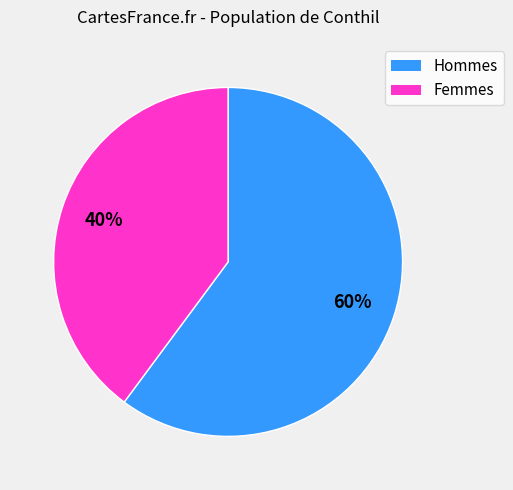

To the nearest percent, what is the difference between the largest and smallest slice percentages?

20%